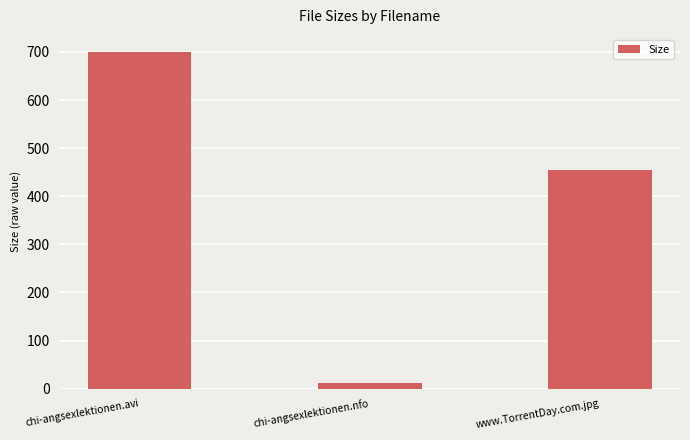

Does the chart contain stacked bars?

No